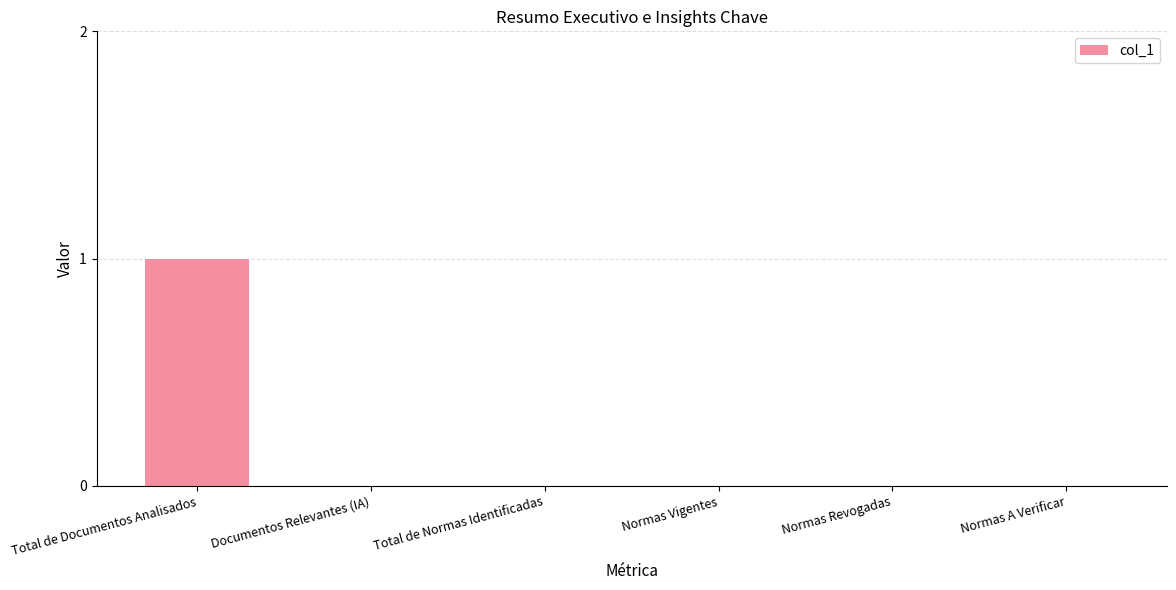

Between Total de Documentos Analisados and Total de Normas Identificadas, which is larger?

Total de Documentos Analisados